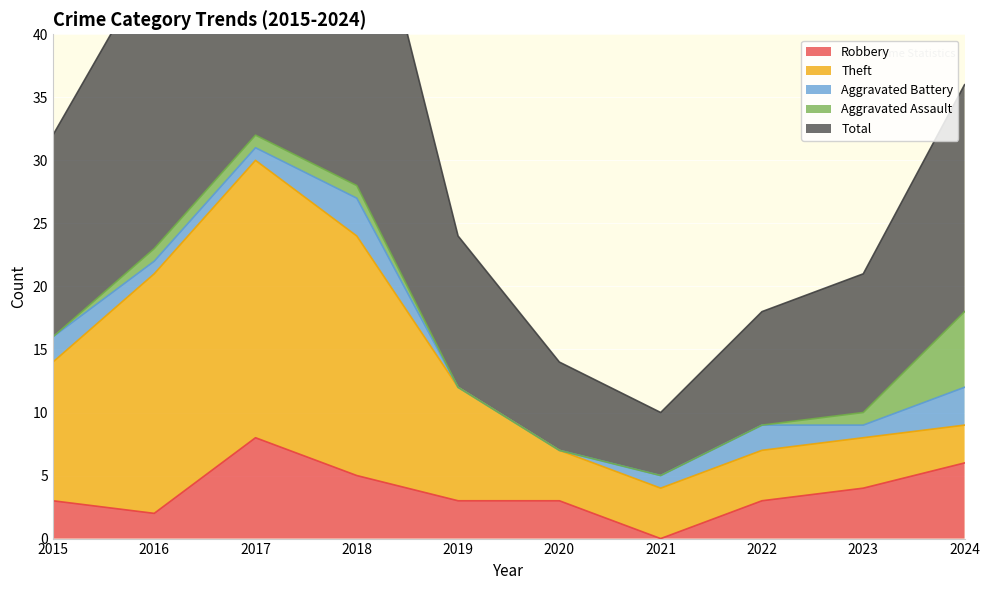

True or false: Aggravated Assault and Aggravated Battery intersect in this chart.

False